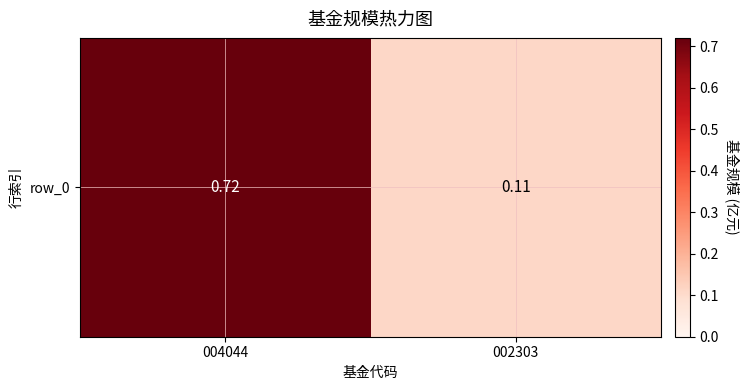

What is the minimum value shown in the chart?

0.1